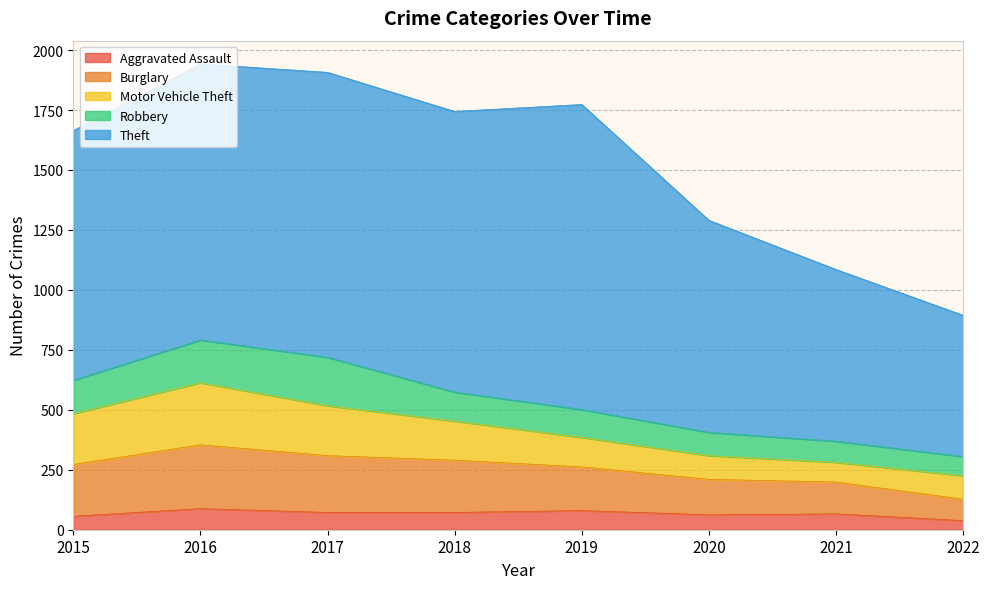

At which category is the sum across all series the highest?

2016